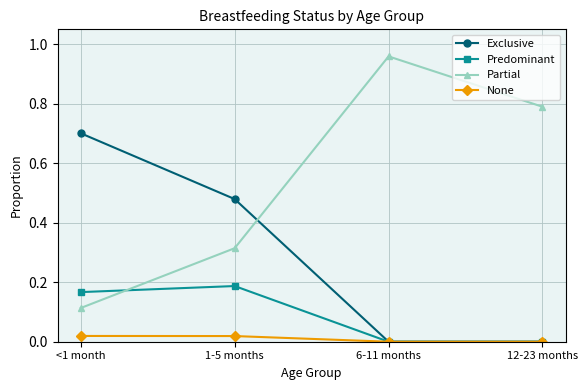

What are all the series names shown in the legend?

Exclusive, Predominant, Partial, None